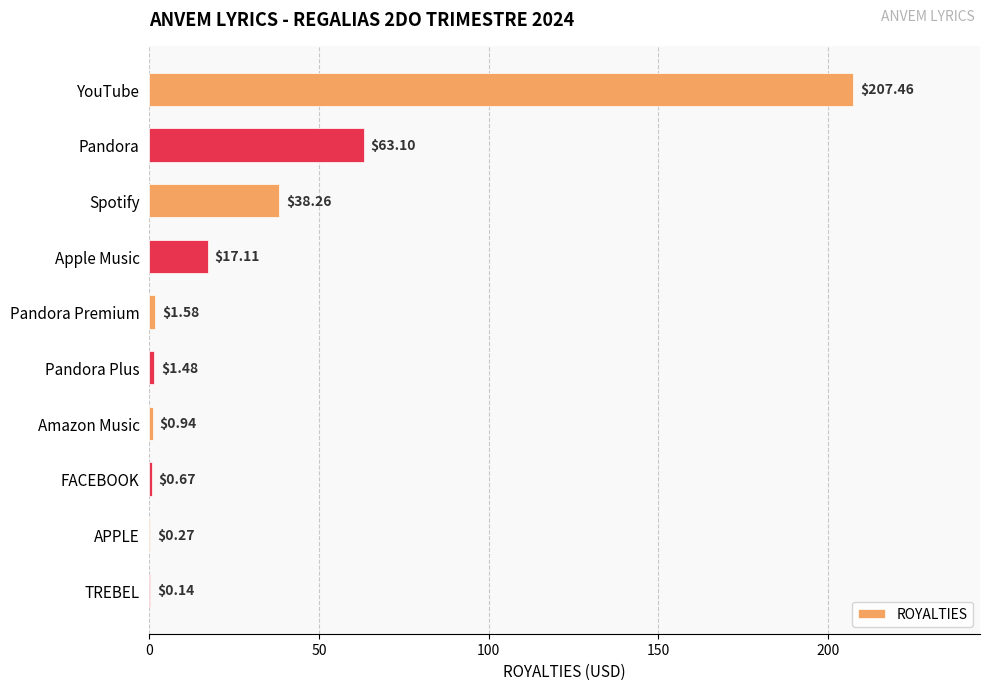

Are the bars grouped side by side (vs. stacked)?

No